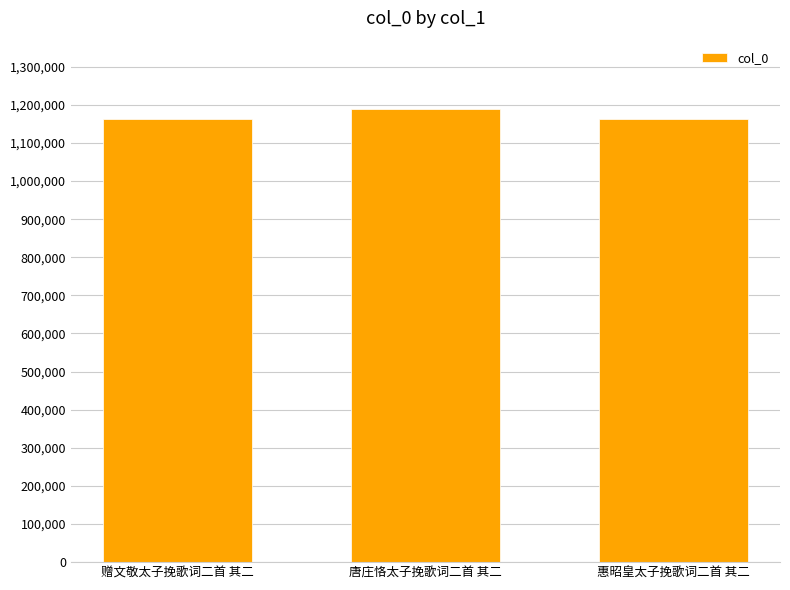

What is the label of the 3rd bar from the right?

赠文敬太子挽歌词二首 其二